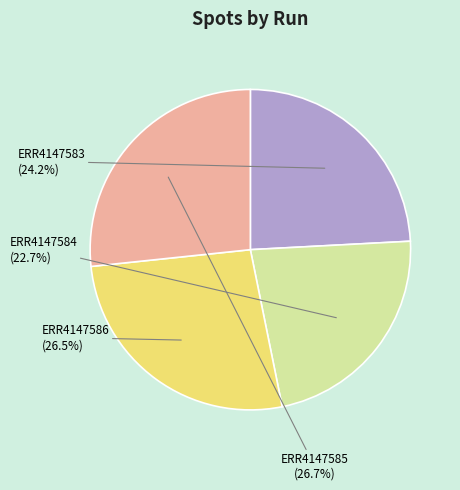

How many slices are in this pie chart?

4